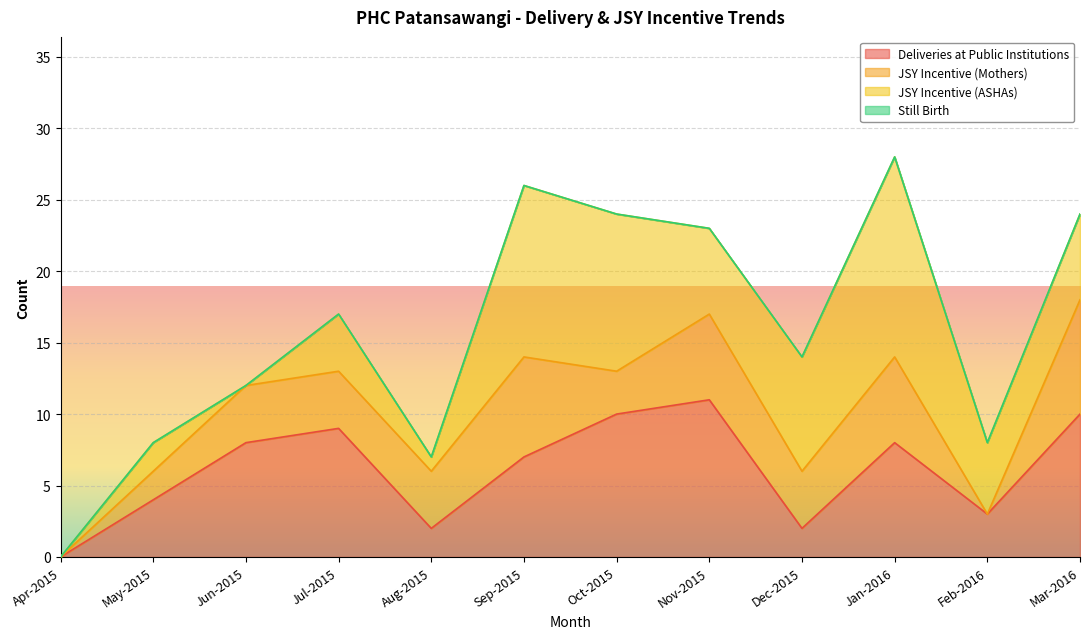

True or false: JSY Incentive (ASHAs) has more than 0 interior local peaks.

True